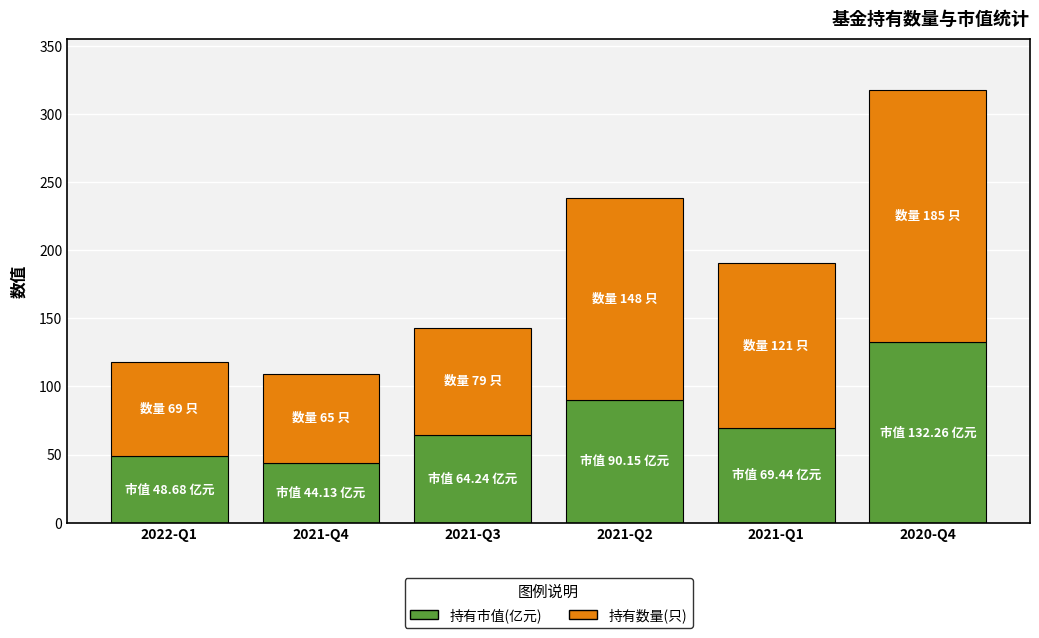

The value of 持有市值(亿元) at 2022-Q1 is 48.7. True or false?

True